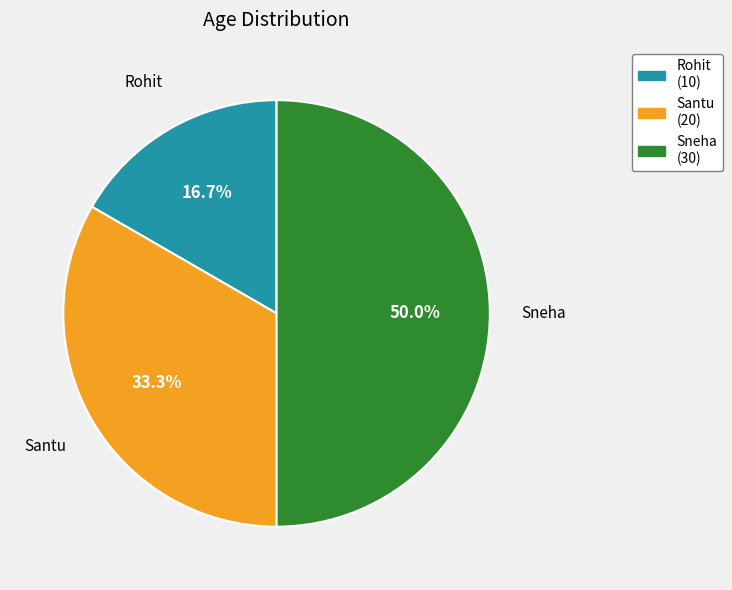

To the nearest percent, what portion does Sneha represent?

50%